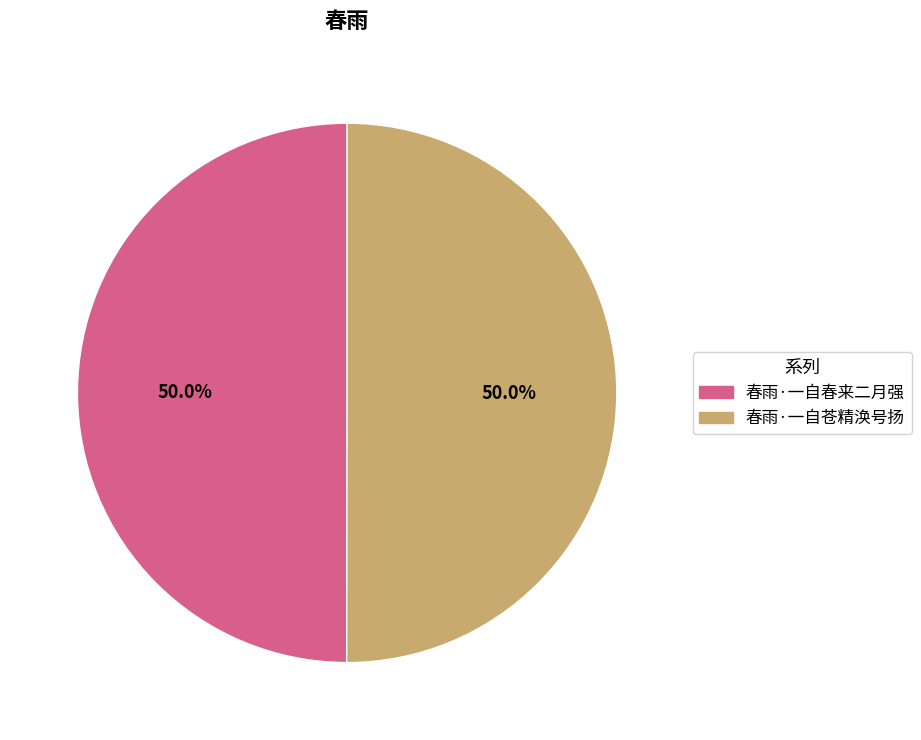

What percentage is the 春雨·一自春来二月强 slice, to the nearest percent?

50%